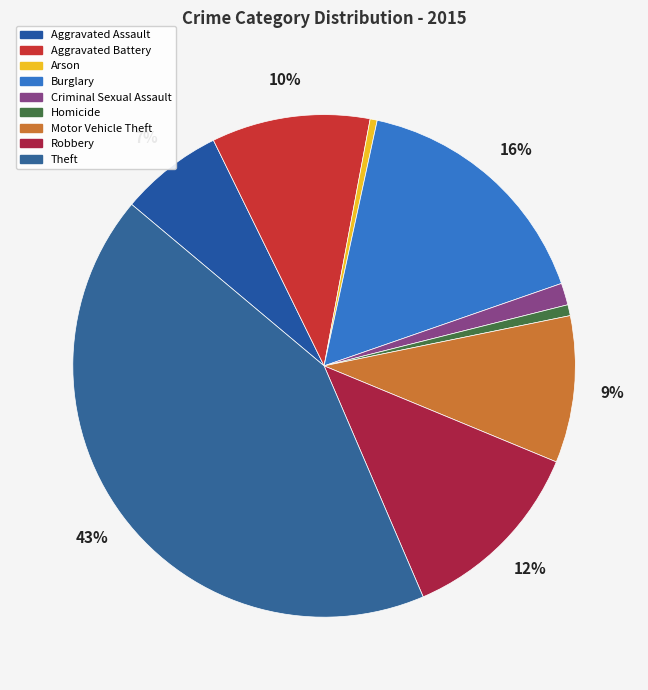

Does Burglary account for over 50% of the chart?

No